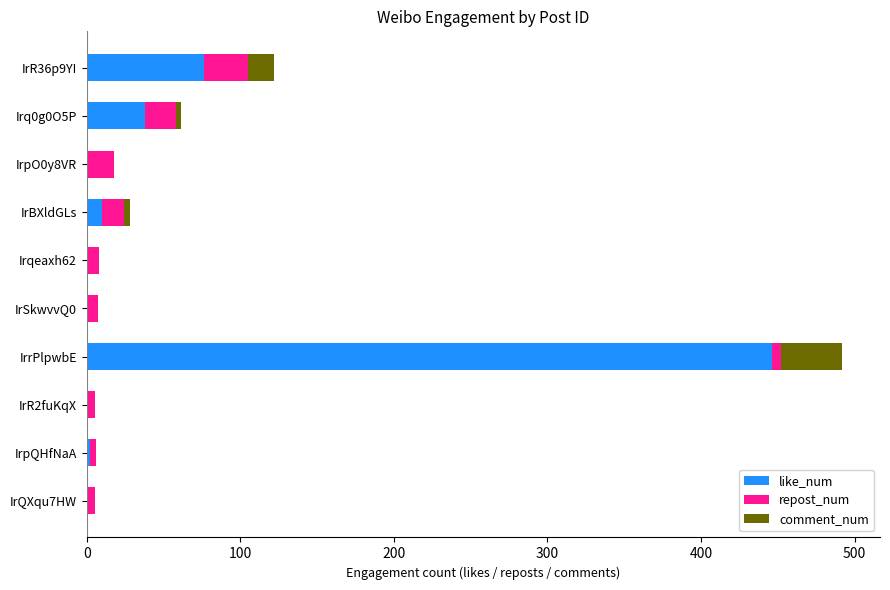

At which label does like_num reach its peak?

IrrPlpwbE